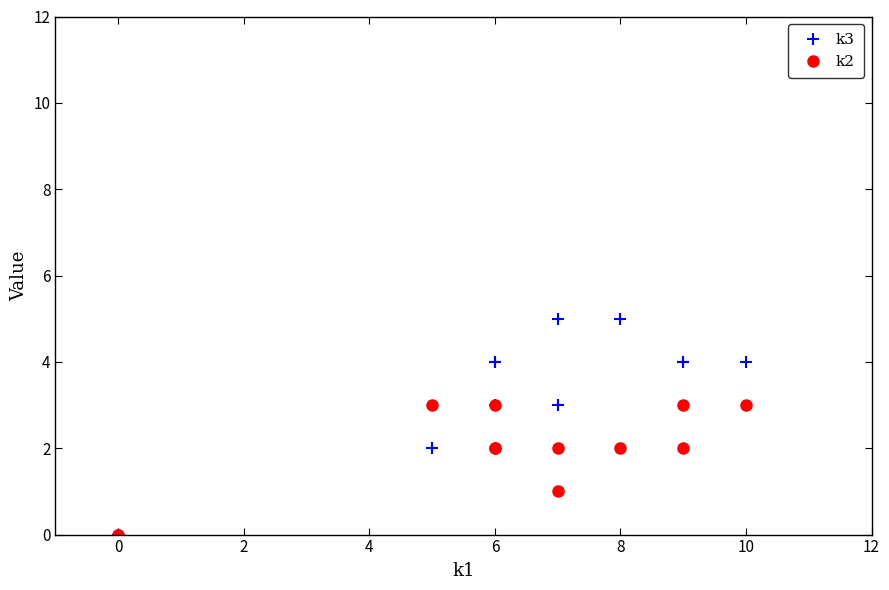

How many values in k2 are above zero?

10